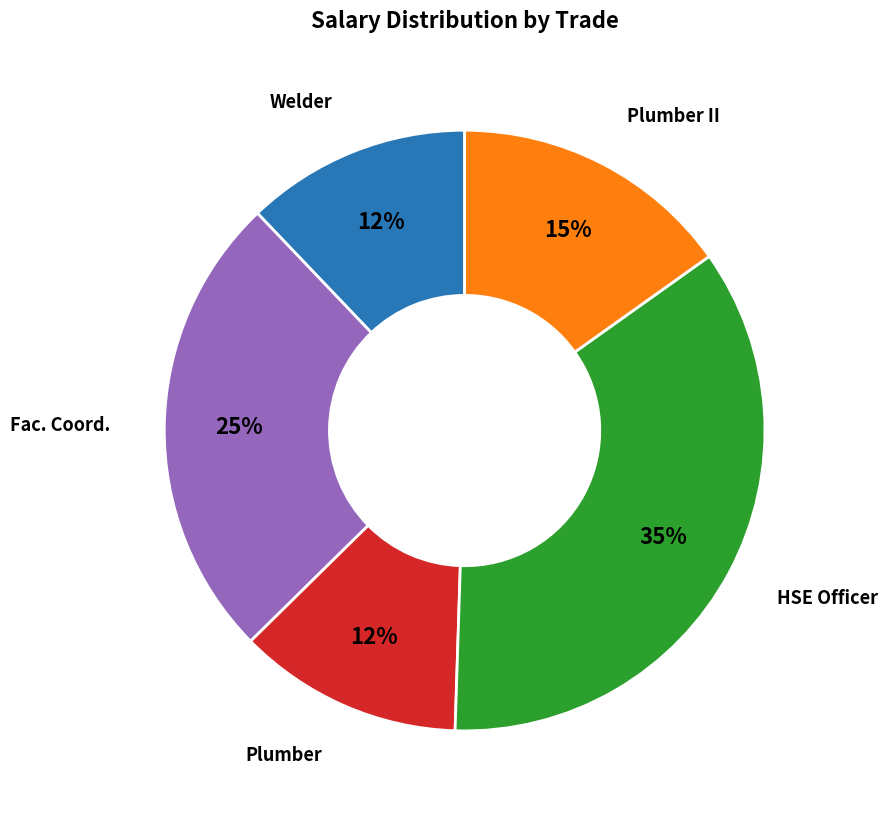

Is there any slice that represents more than half of the pie?

No